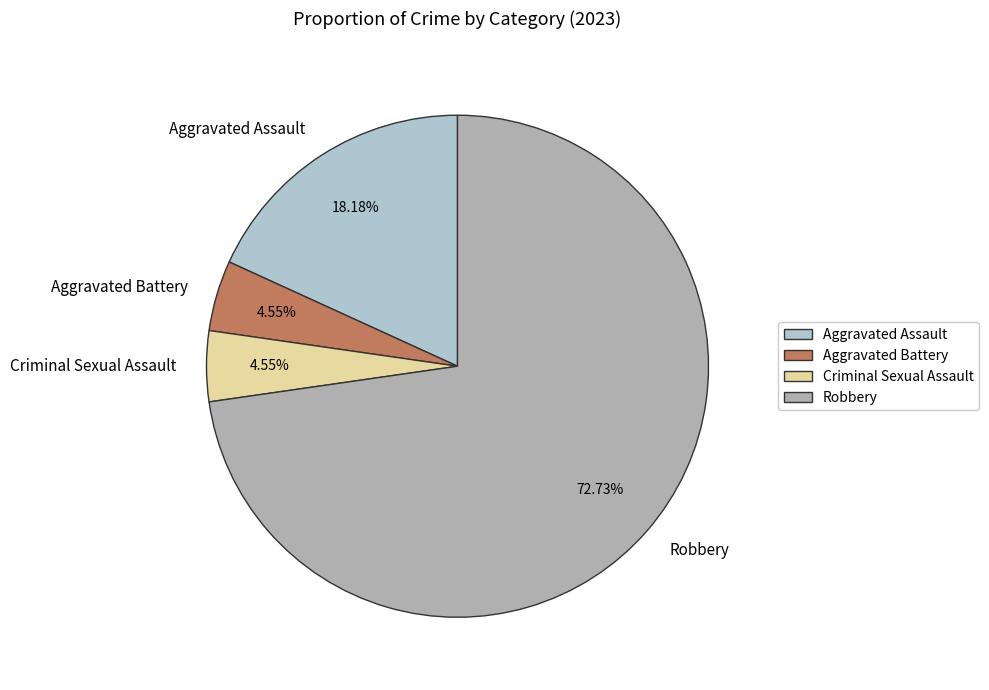

Is Robbery the majority of the pie?

Yes